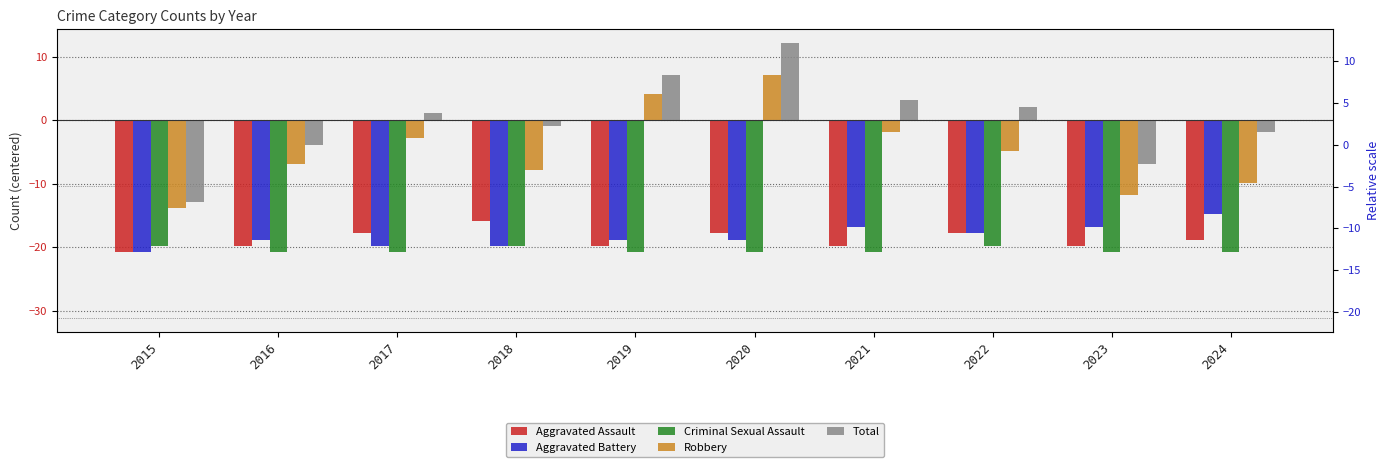

How many values in the Criminal Sexual Assault series are below -20?

7